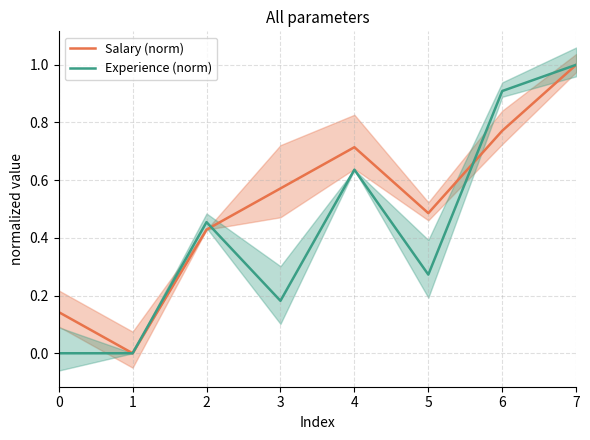

Between which two adjacent categories do Experience (norm) and Salary (norm) first intersect?

2 and 3